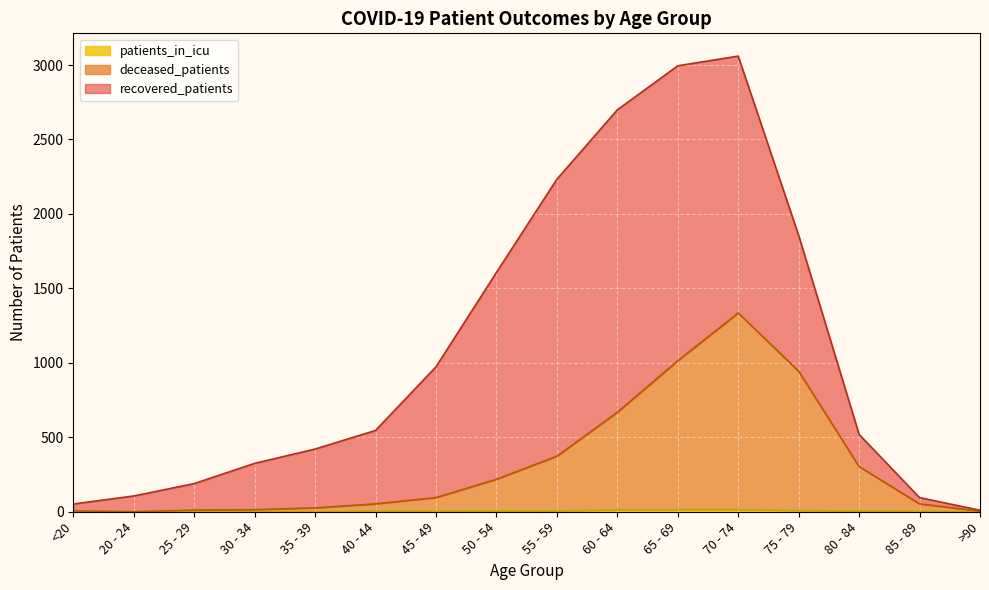

List the labels in order of patients_in_icu value, largest first.

65 - 69, 70 - 74, 60 - 64, 75 - 79, 50 - 54, 55 - 59, 40 - 44, 80 - 84, 45 - 49, 85 - 89, 30 - 34, <20, 20 - 24, 25 - 29, 35 - 39, >90